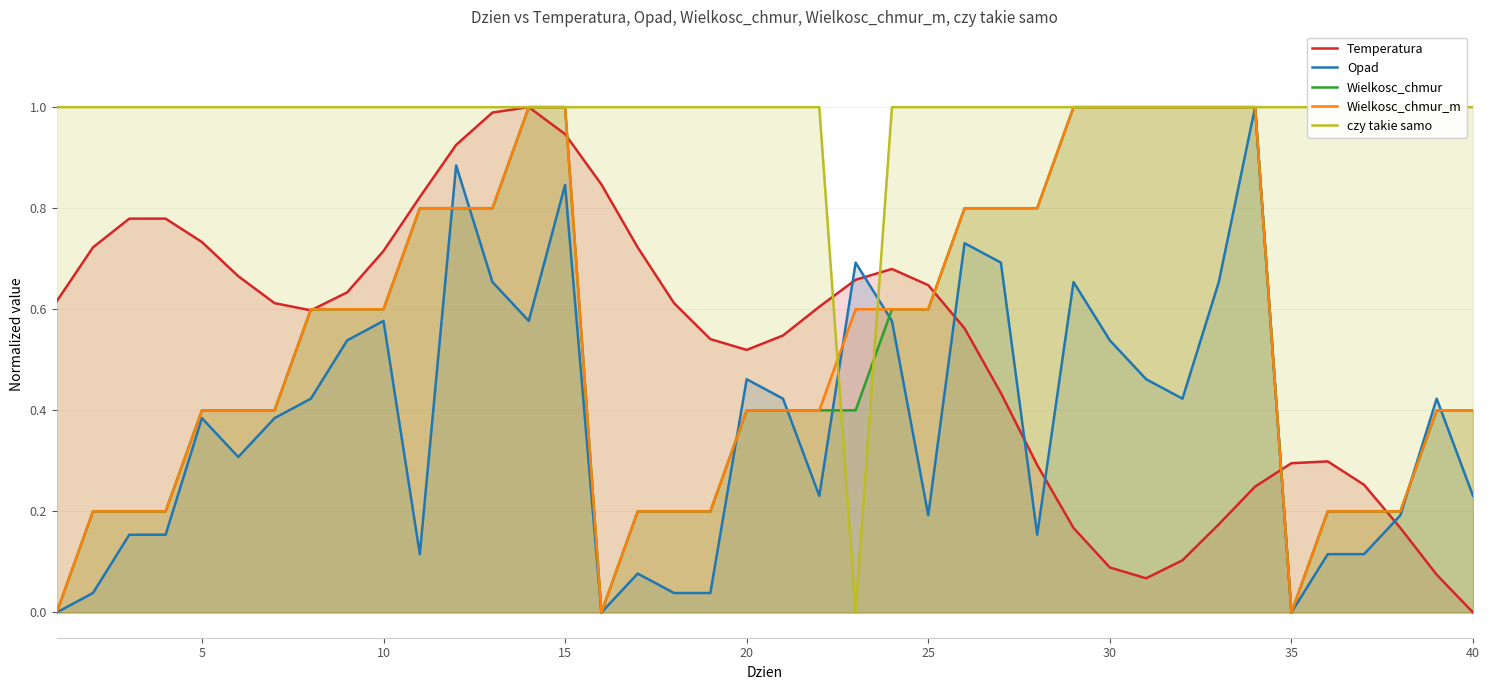

What is the maximum value shown in the chart?

1.0